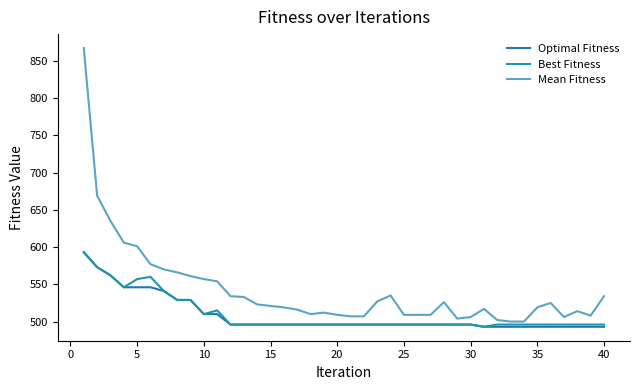

At how many categories does at least one series exceed 788?

1